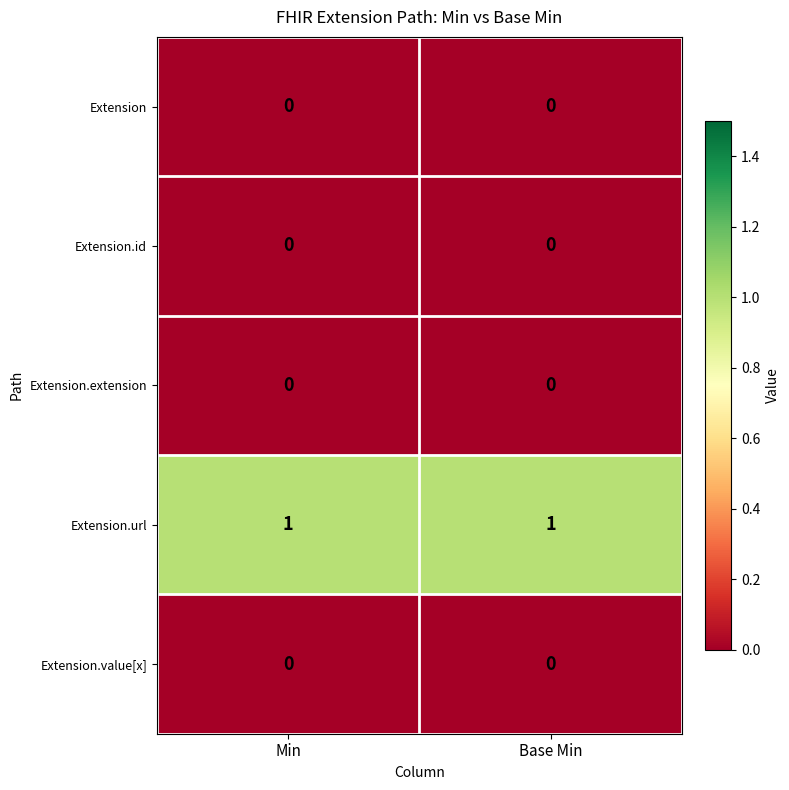

The value of Extension.extension at Min is 0. True or false?

True